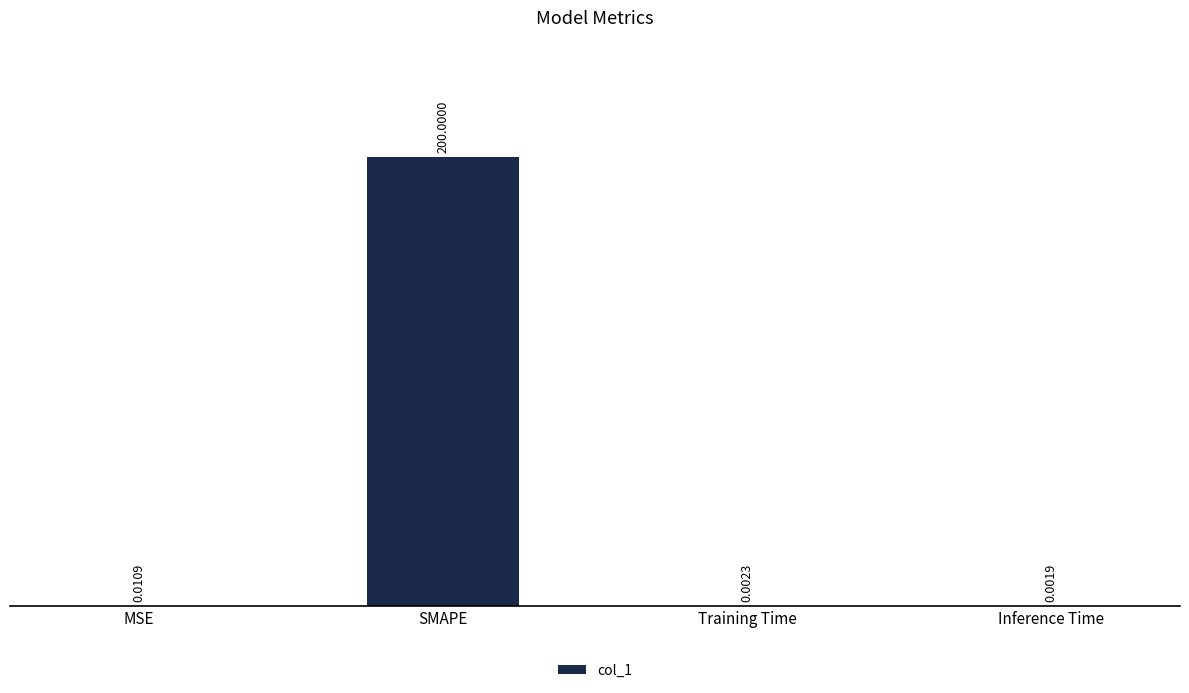

Which category has the highest value across all series?

SMAPE